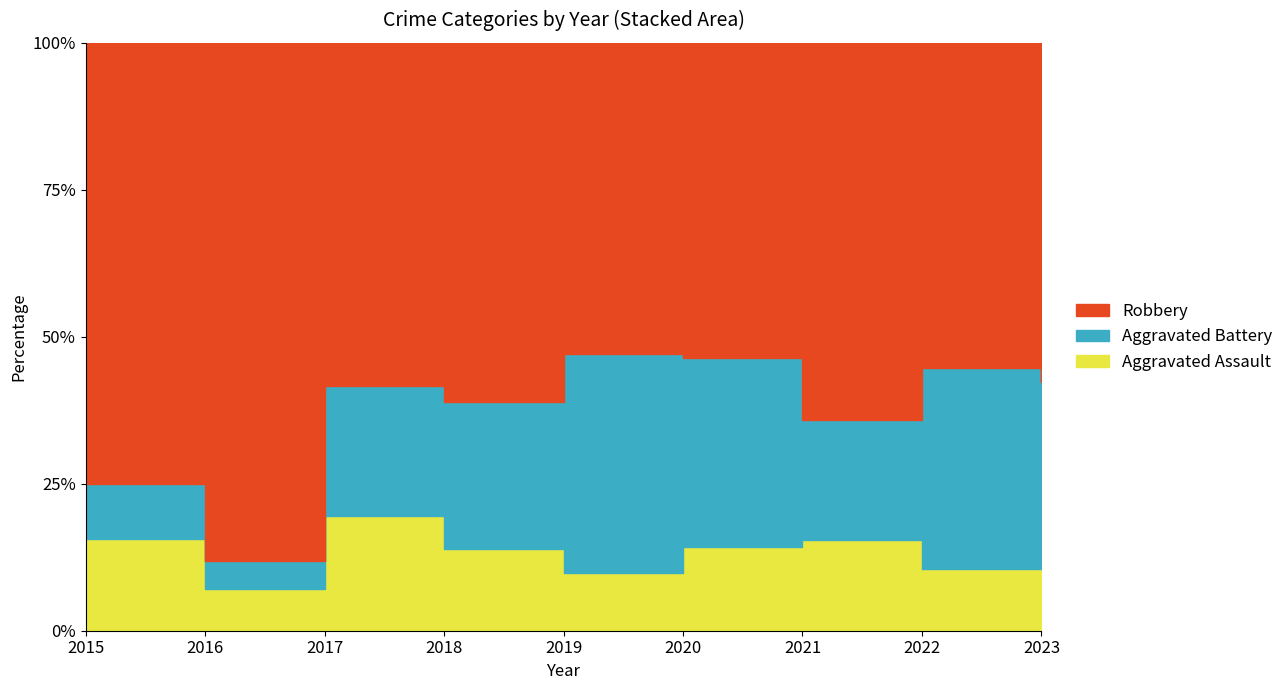

Between 2018 and 2020, which series saw the biggest shift?

Robbery